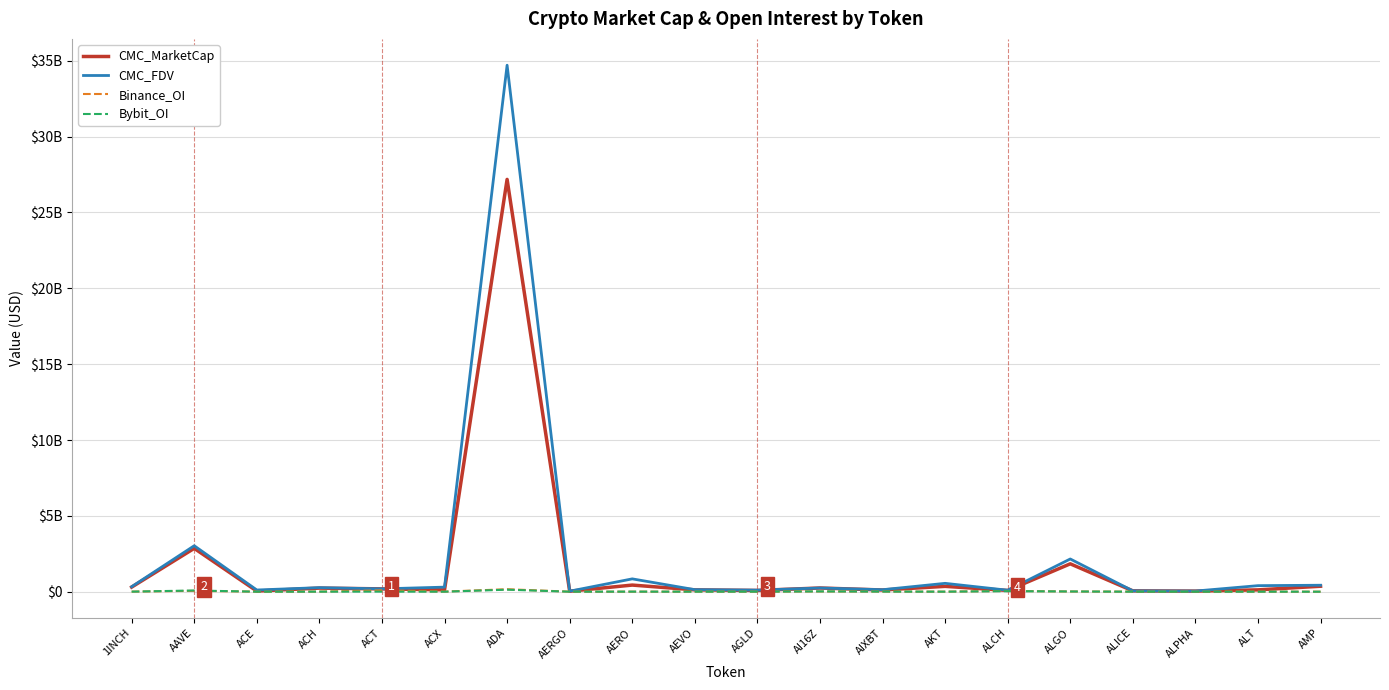

What is the approximate value of CMC_FDV at AERGO?

33139836.7